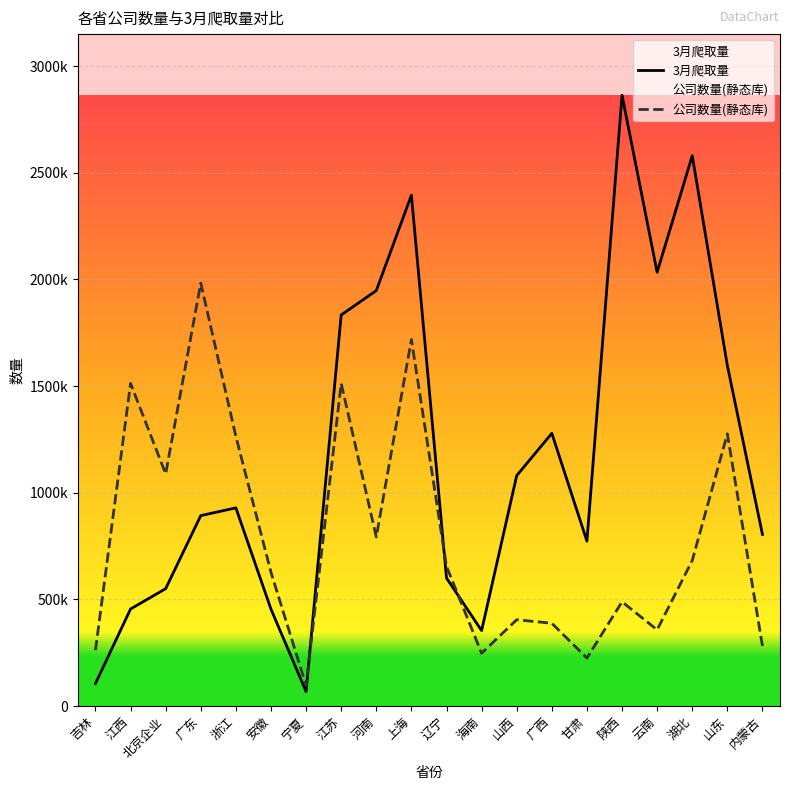

What is the lowest value of the 3月爬取量 series?

68321